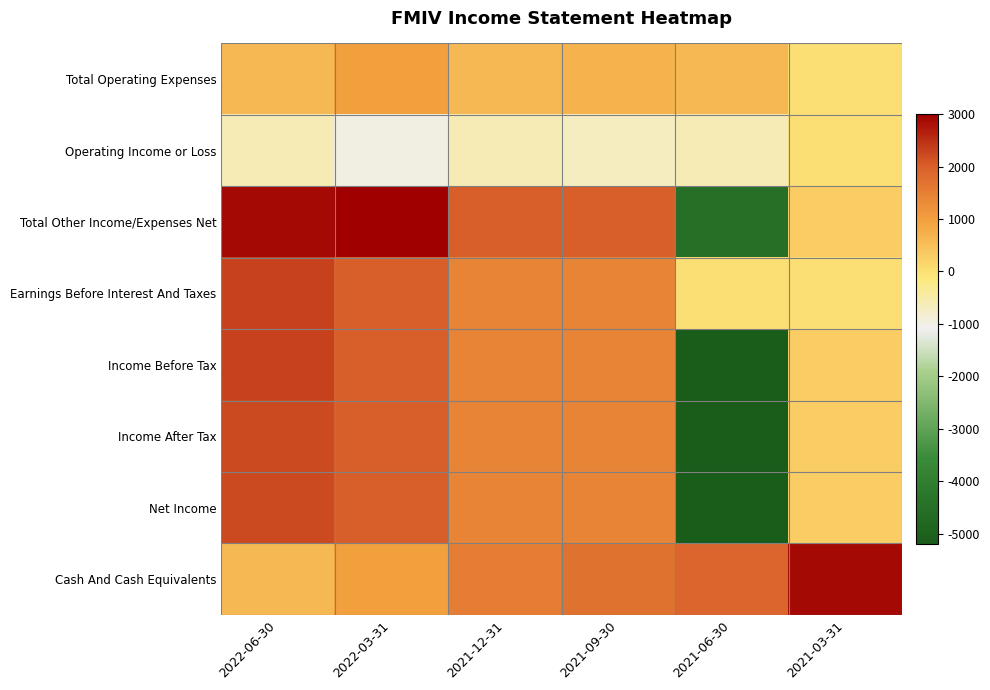

What is the spread (max minus min) of values at 2021-12-31?

2600